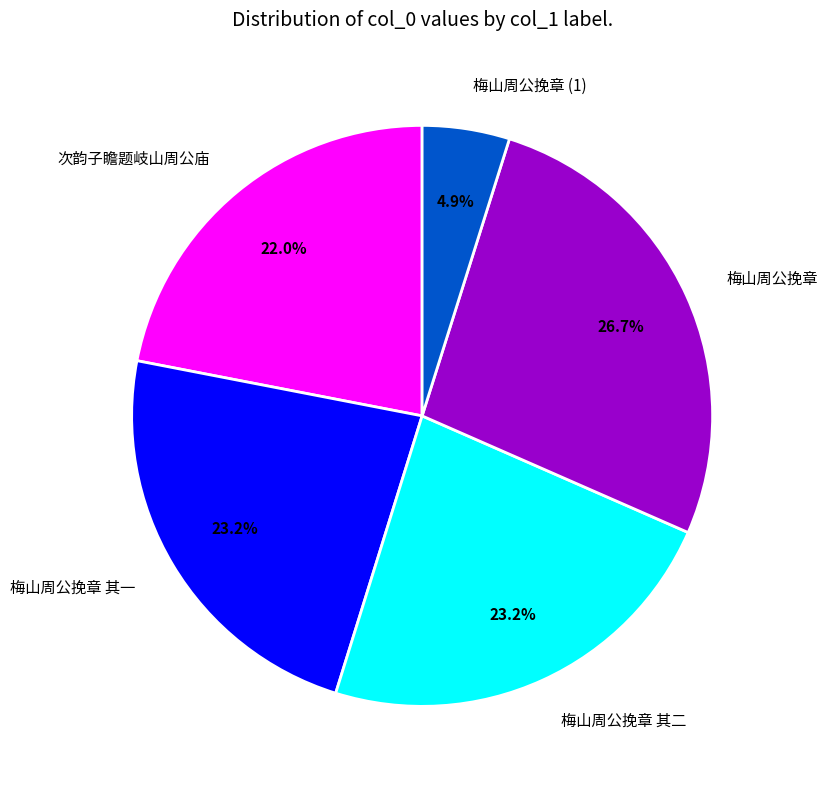

What percentage do 梅山周公挽章 其一 and 梅山周公挽章 together represent?

49.9%